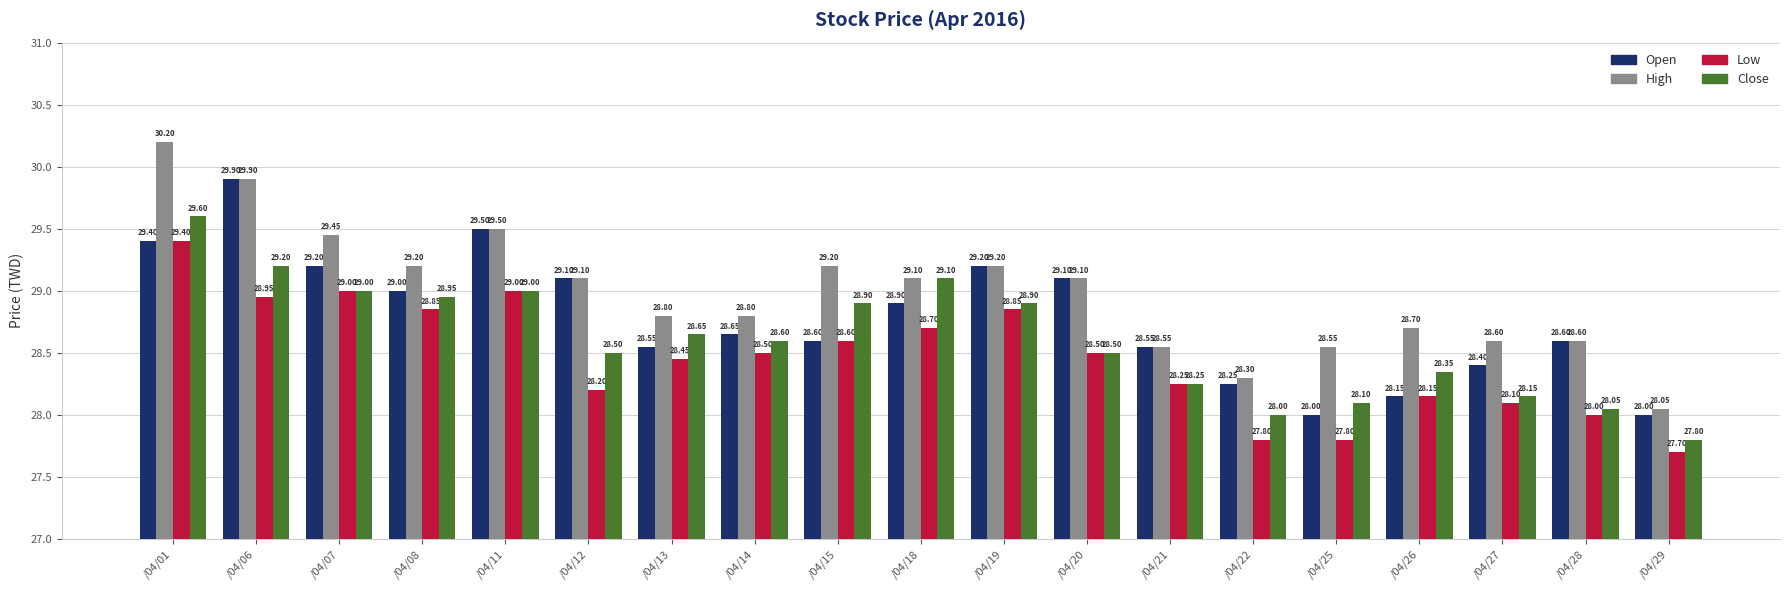

Where does the Low series first go above 28?

/04/01